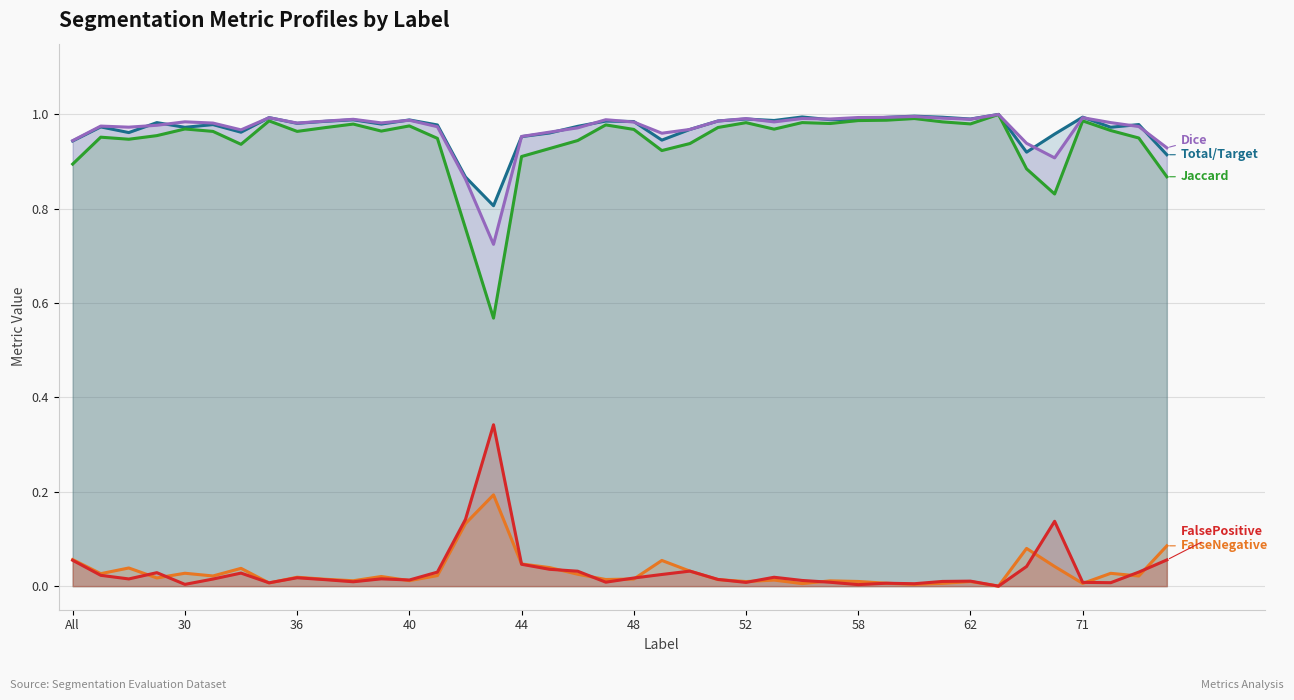

How many series are shown in this chart?

5